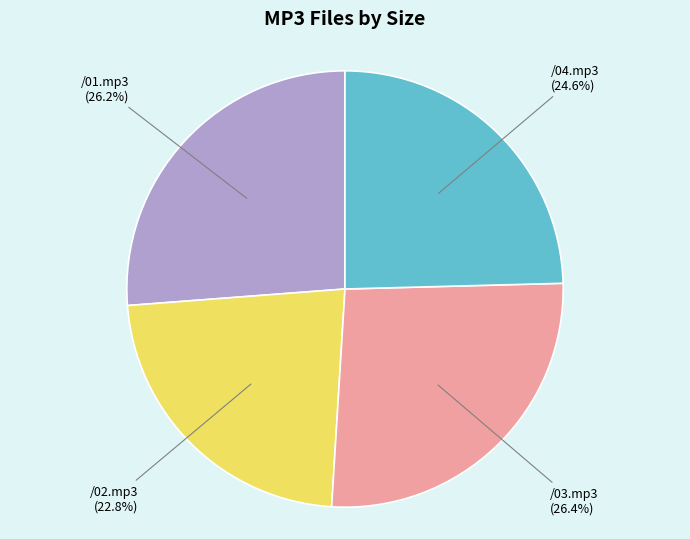

Does any single category account for the majority?

No